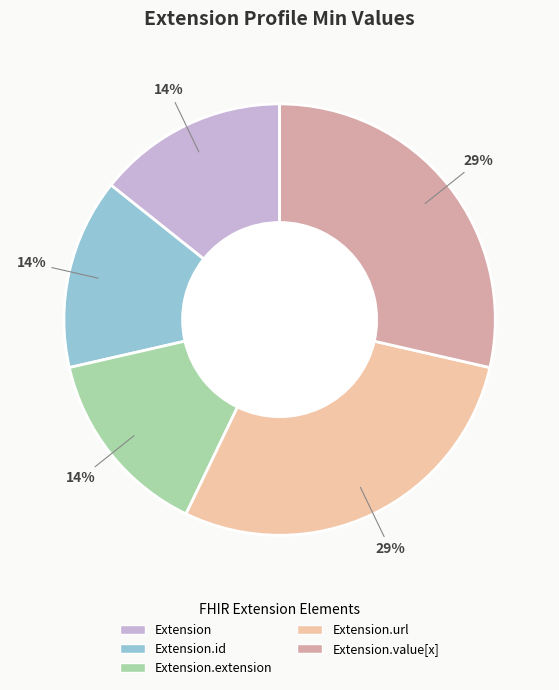

To the nearest percent, what is the average slice percentage?

20%